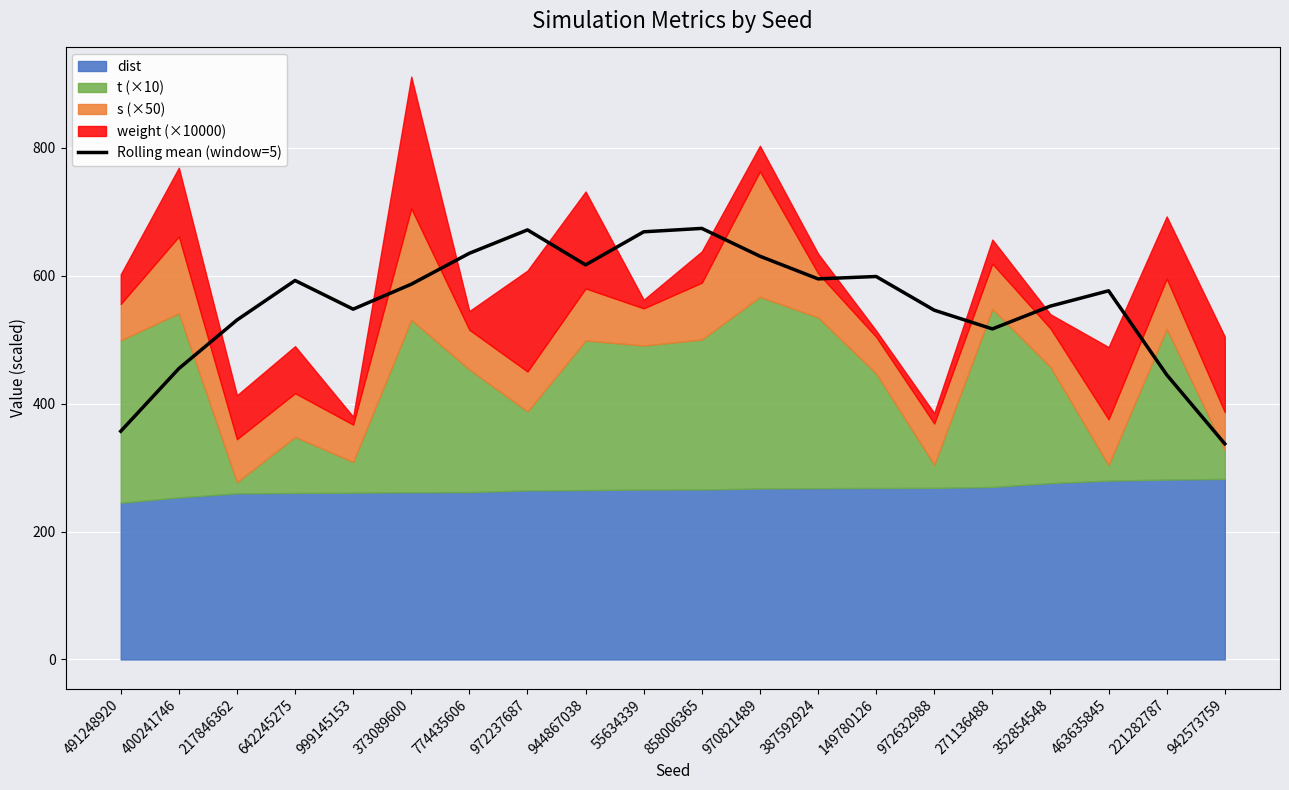

What is the smallest value displayed?

337.1